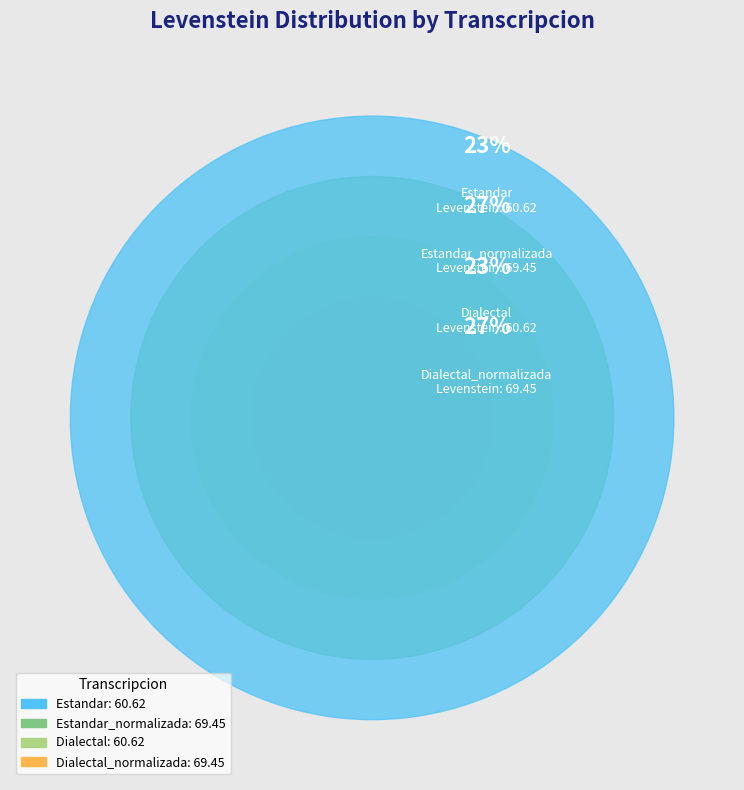

Does Estandar_normalizada account for over 50% of the chart?

No